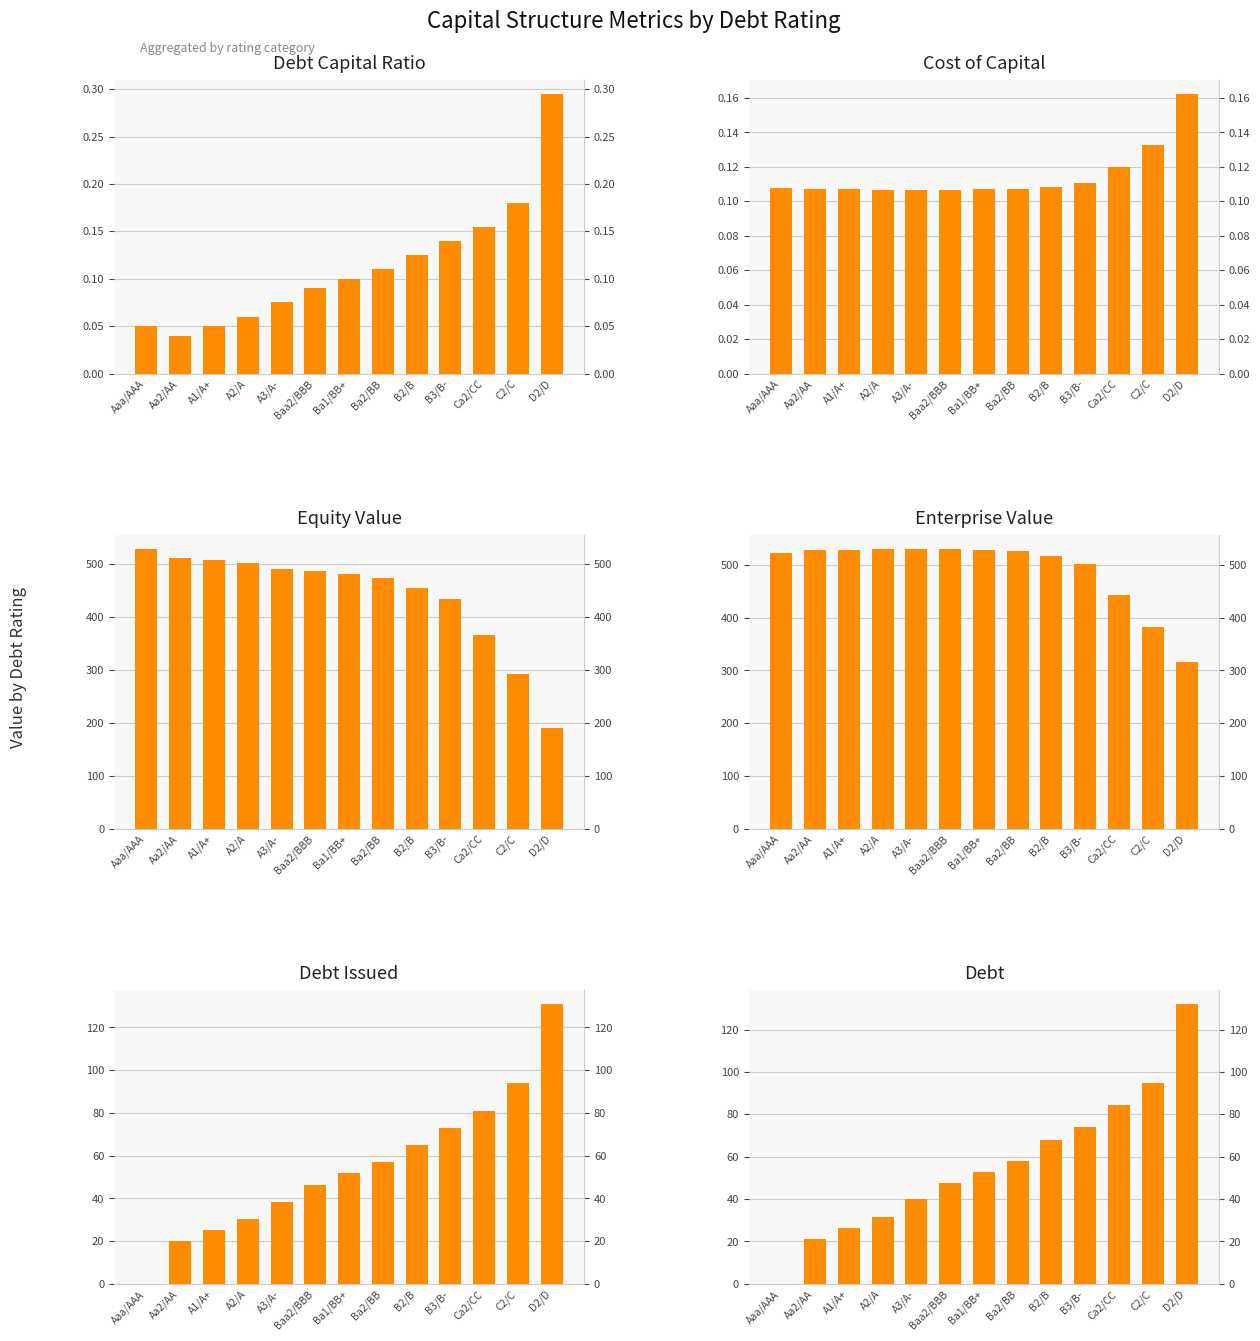

At which category does the chart reach its peak across all series?

A3/A-